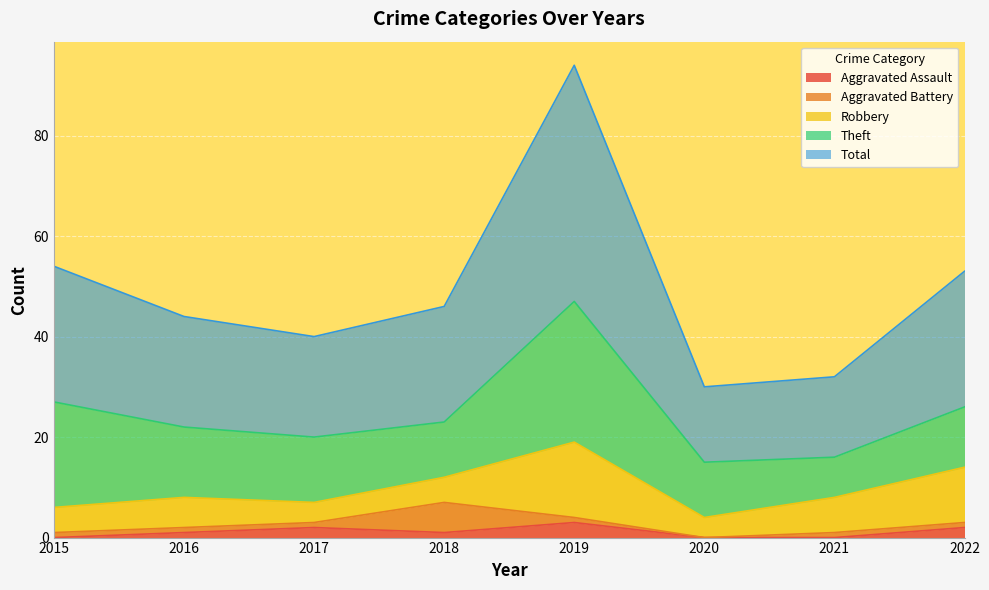

How many positive values does the Aggravated Assault series have?

5